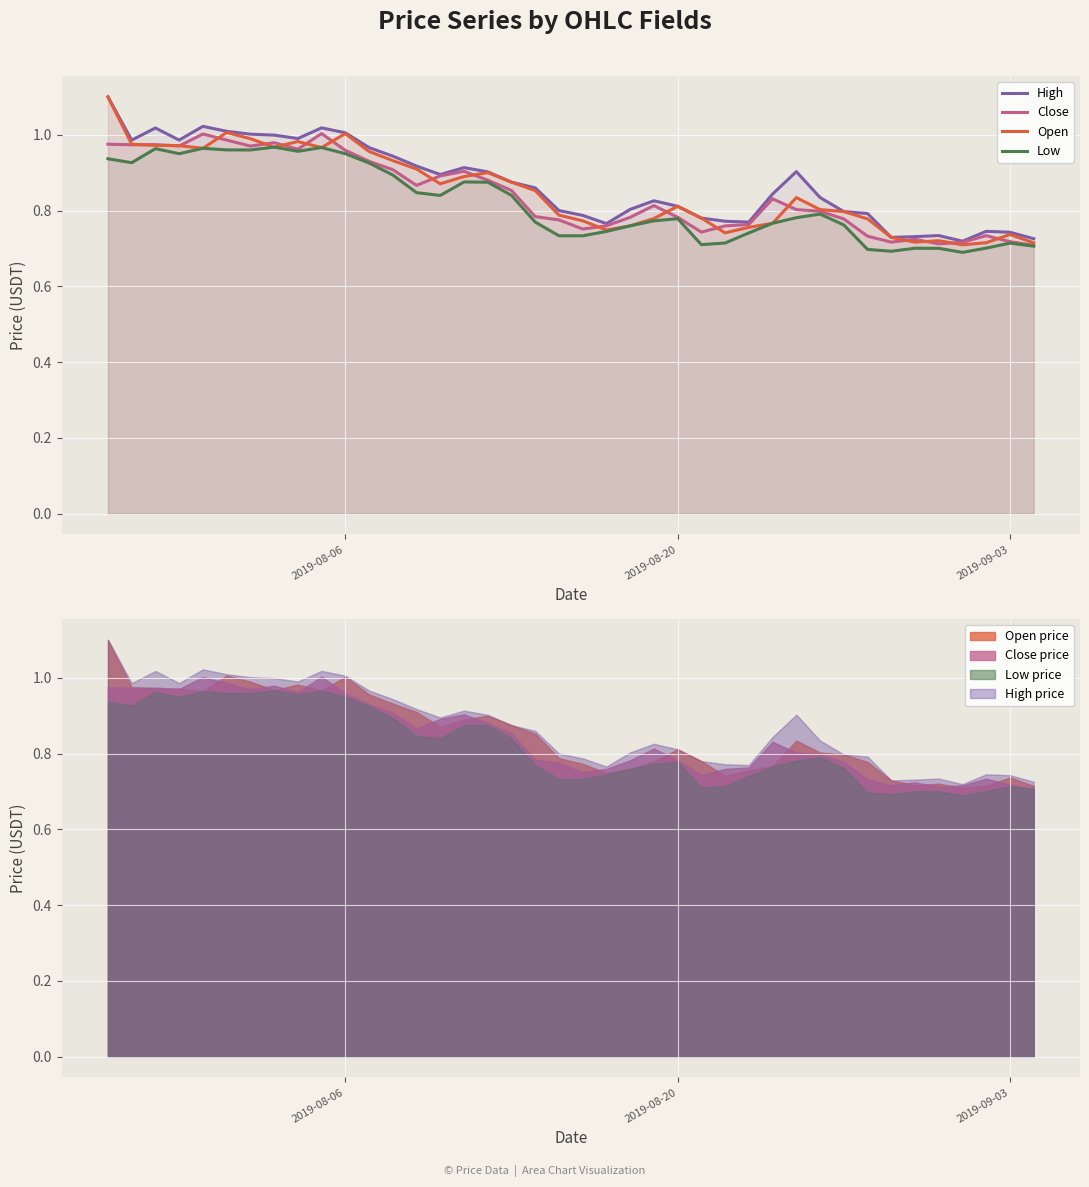

The value of Close at 2019-09-03 is 1.0. True or false?

False